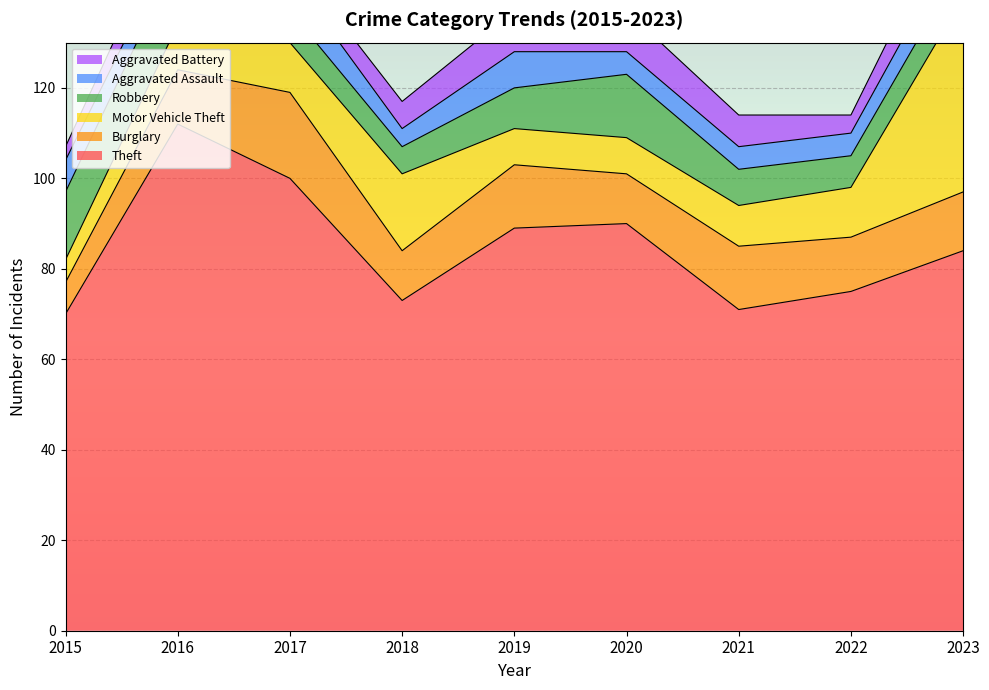

What is the average value of the Robbery series?

10